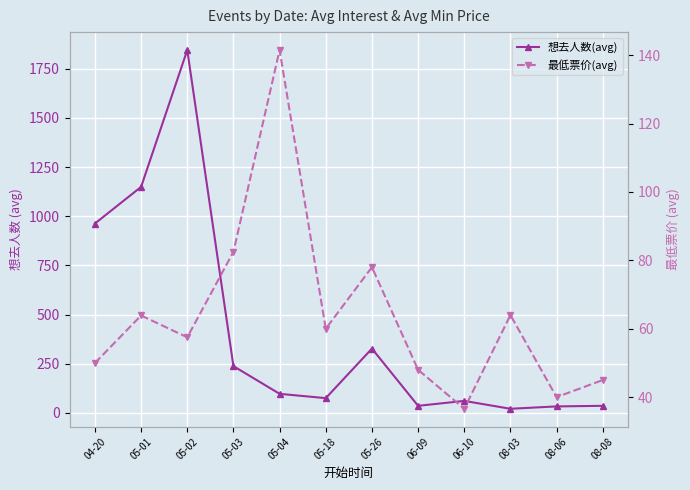

What is the lowest value of the 最低票价(avg) series?

36.6